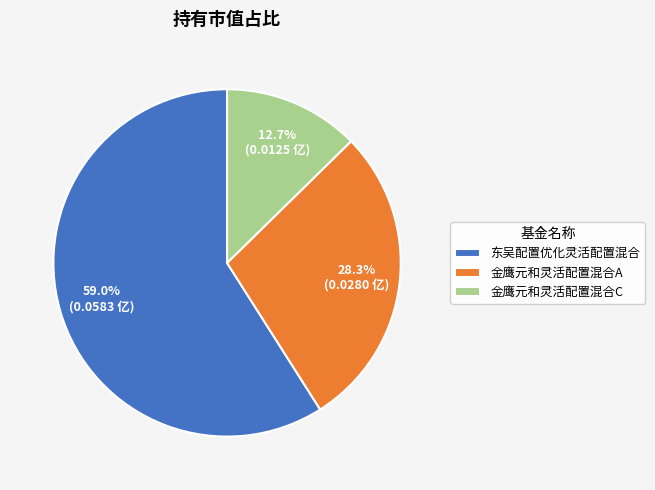

What is the majority slice?

东吴配置优化灵活配置混合